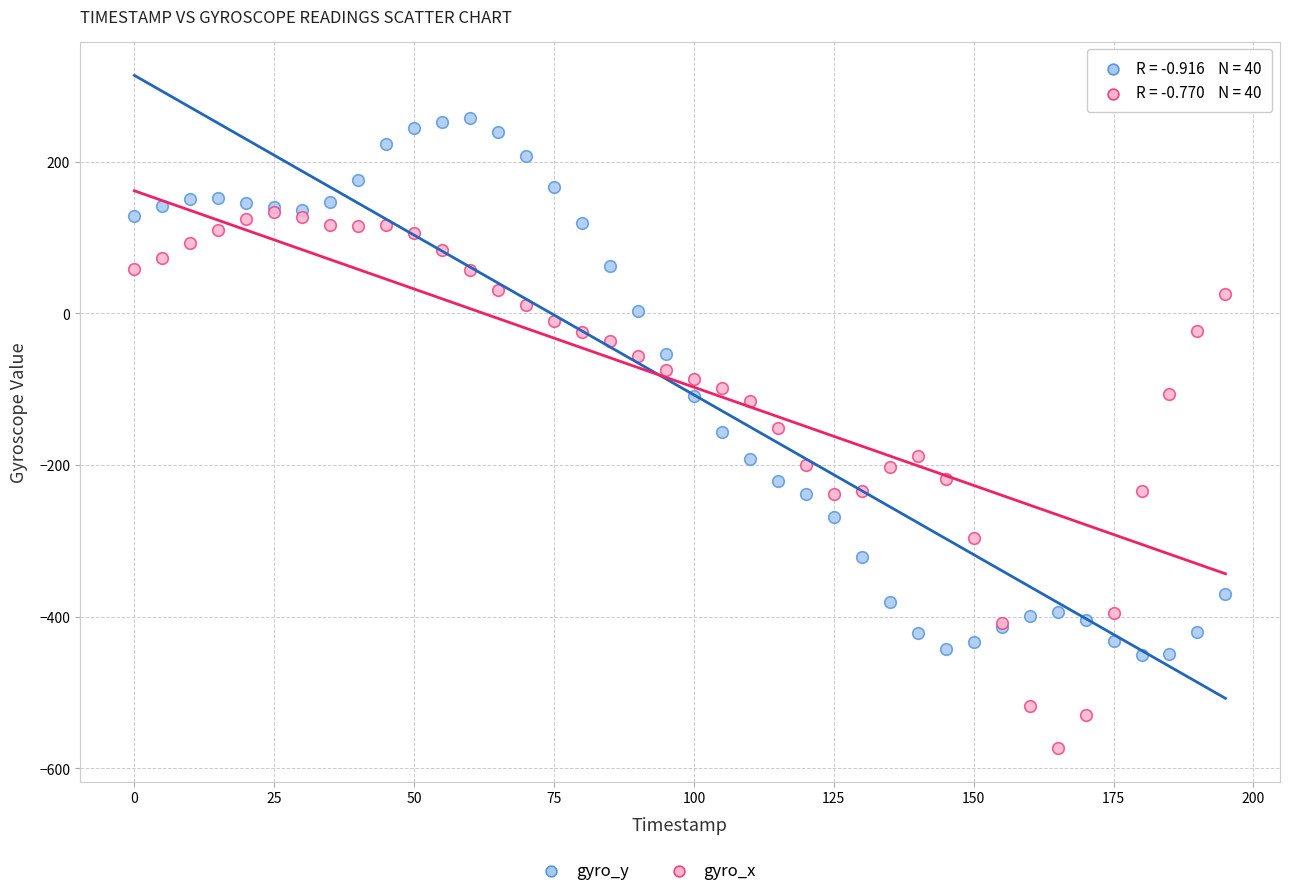

Which series contains the lowest Y value?

gyro_x